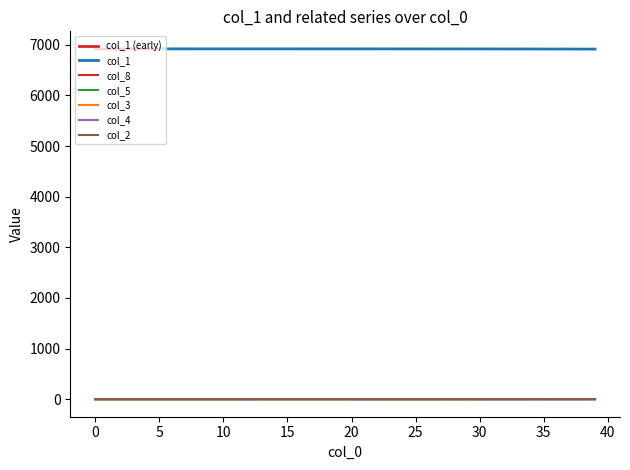

True or false: col_8 and col_5 cross at least once.

False